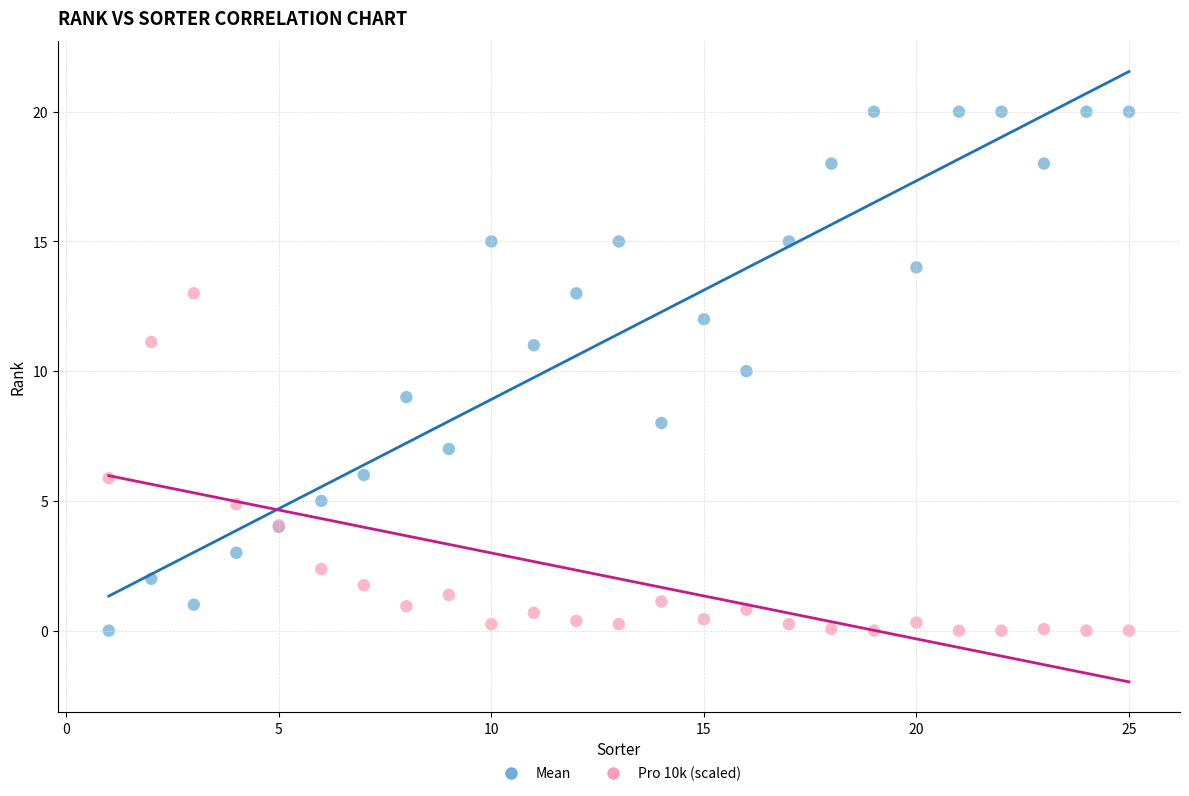

What is the X range (max minus min) for the scatter plot?

24.0